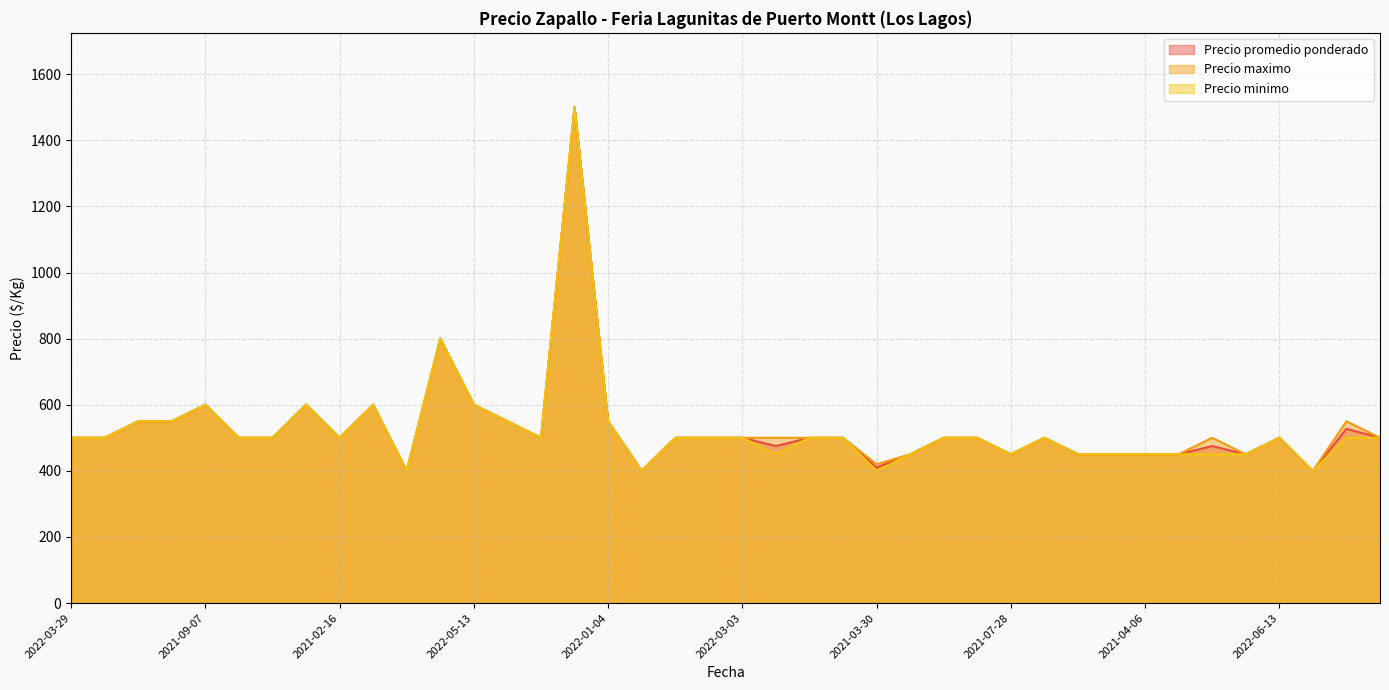

What is the average value of the Precio maximo series?

530